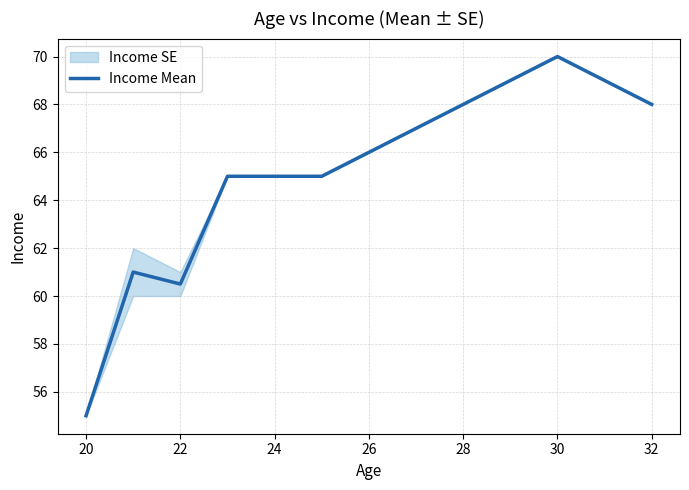

What is the maximum value shown in the chart?

70.0